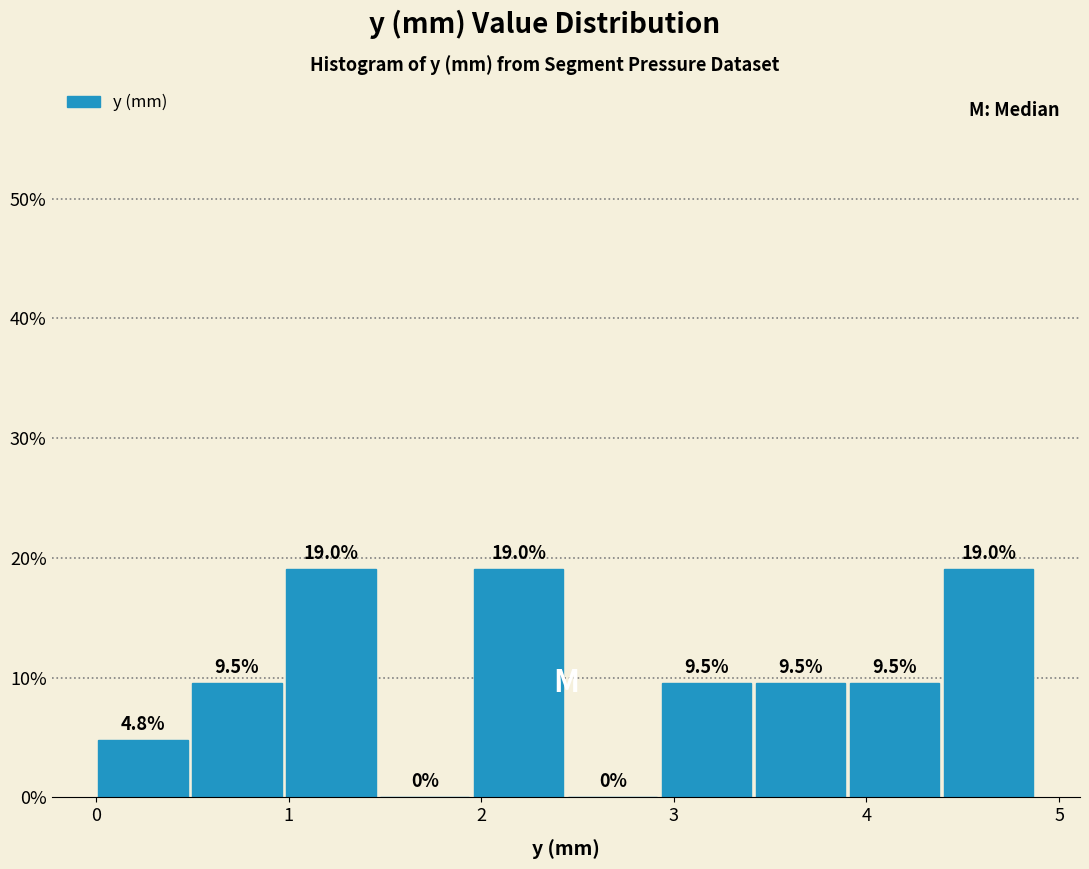

Reading left to right, list every bar in this chart as the range it spans on the x-axis followed by its height. The bar edges are not printed on the chart, so give them approximately, as read against the axis.

0.0 to 0.5: 4.8
0.5 to 1.0: 9.5
1.0 to 1.5: 19.0
1.5 to 2.0: 0.0
2.0 to 2.4: 19.0
2.4 to 2.9: 0.0
2.9 to 3.4: 9.5
3.4 to 3.9: 9.5
3.9 to 4.4: 9.5
4.4 to 4.9: 19.0